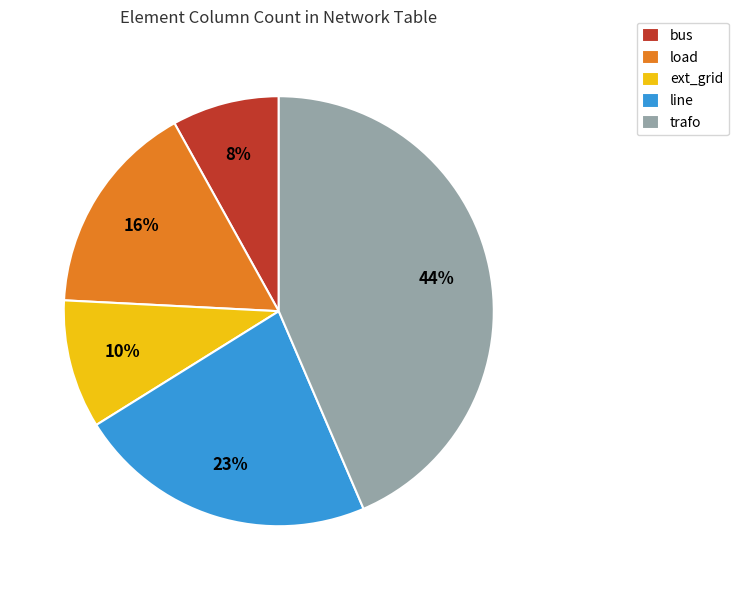

To the nearest percent, what portion does bus represent?

8%